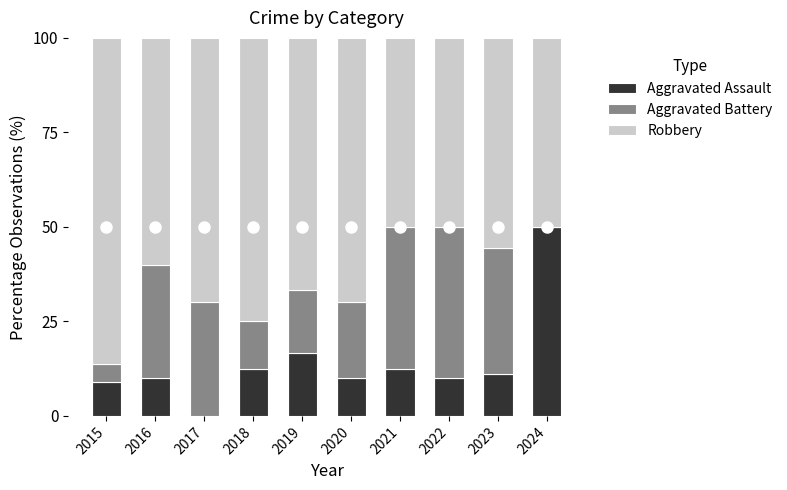

Reading left to right, transcribe the values for Aggravated Assault.

2015=9.1	2016=10.0	2017=0.0	2018=12.5	2019=16.7	2020=10.0	2021=12.5	2022=10.0	2023=11.1	2024=50.0